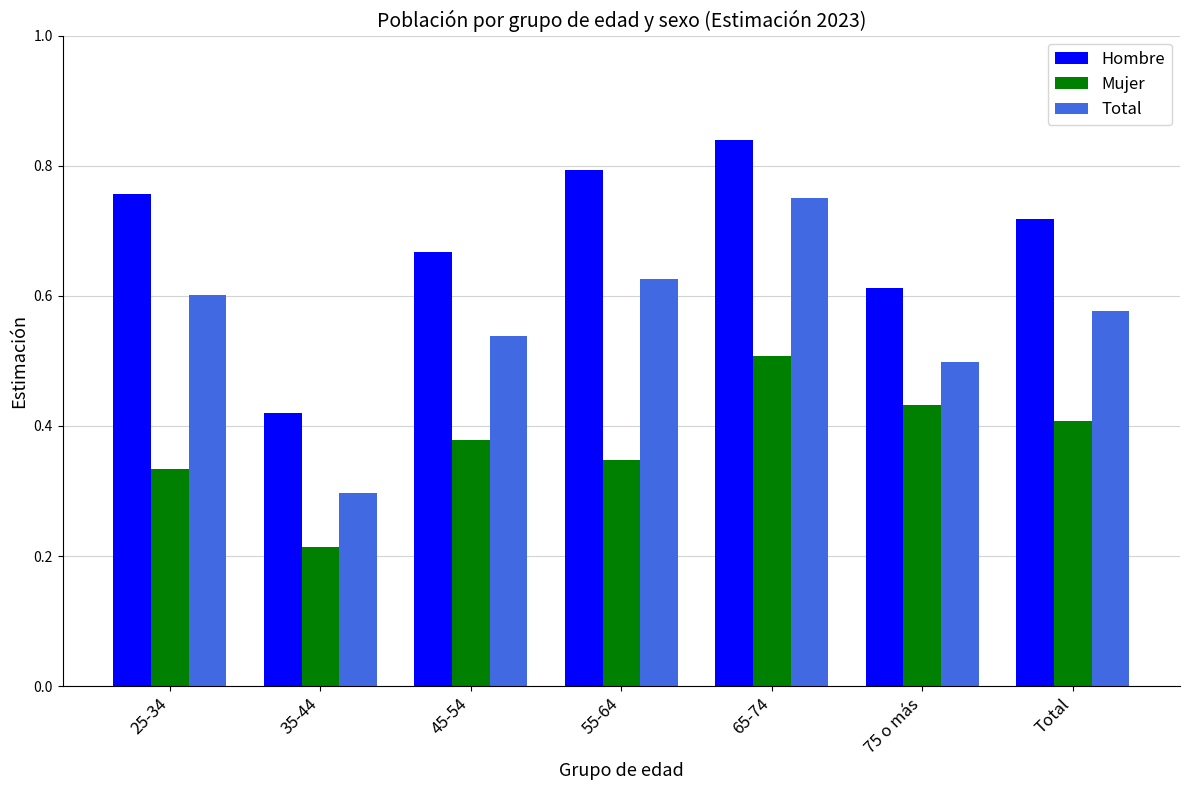

Which series has the largest range (max minus min)?

Total